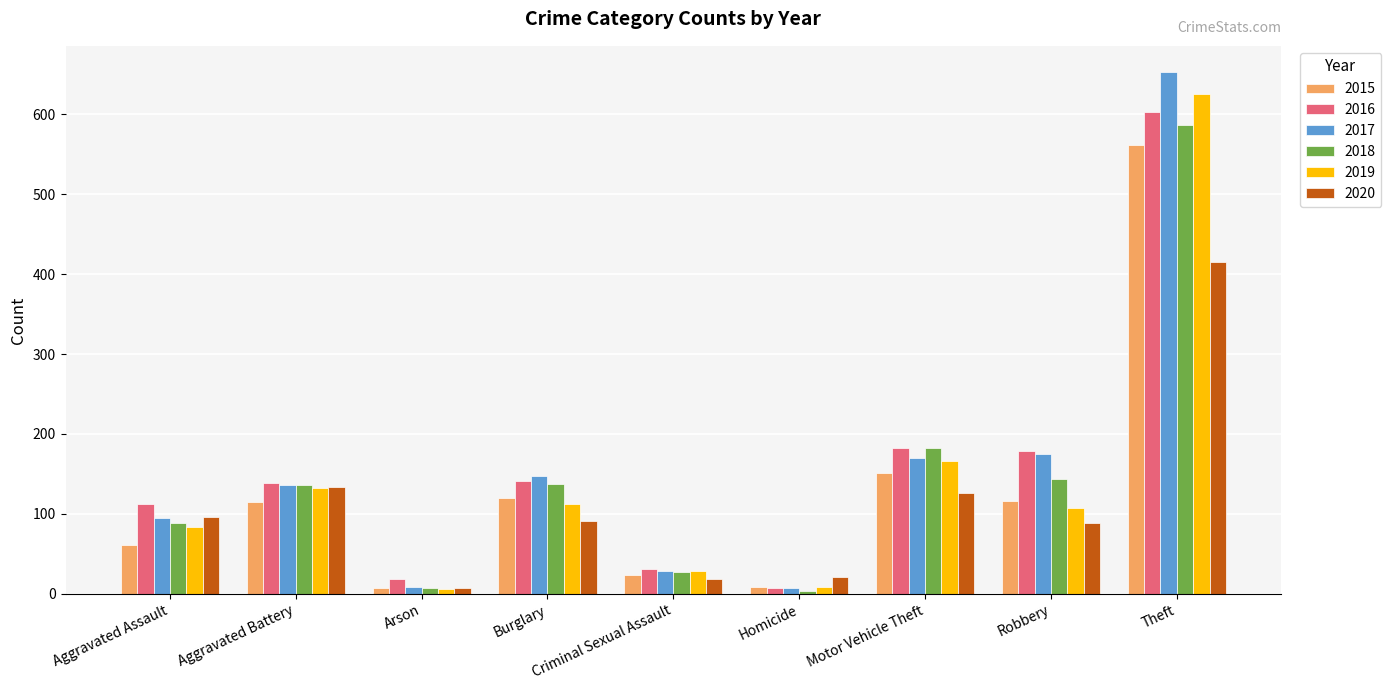

Which series has the widest spread of values?

2017